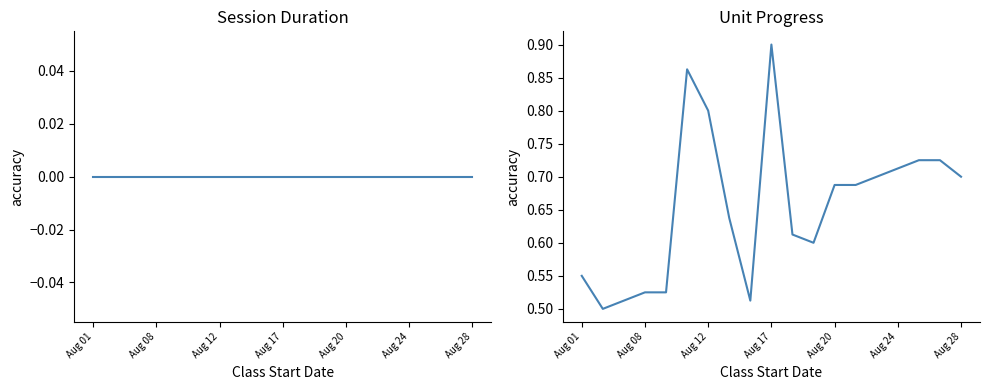

How many data points does each series have?

19